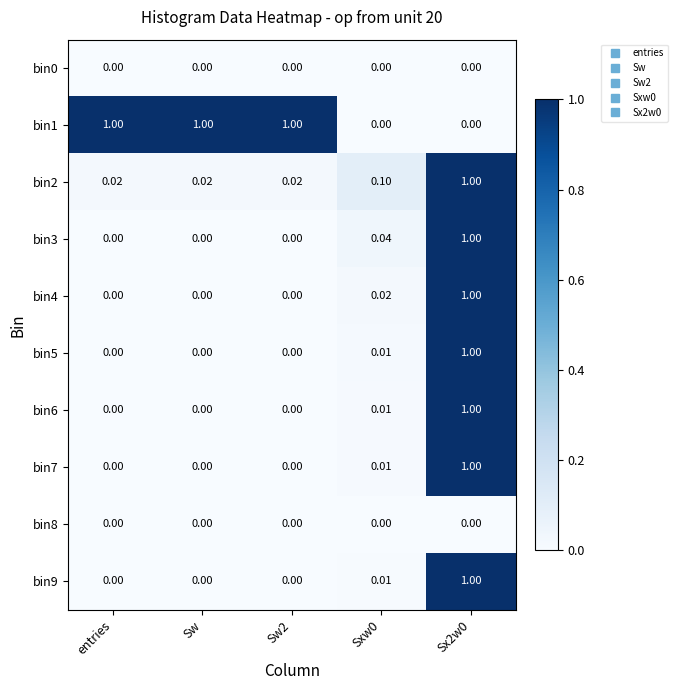

Is the value of bin4 at Sxw0 greater than the value of bin3 at entries?

Yes